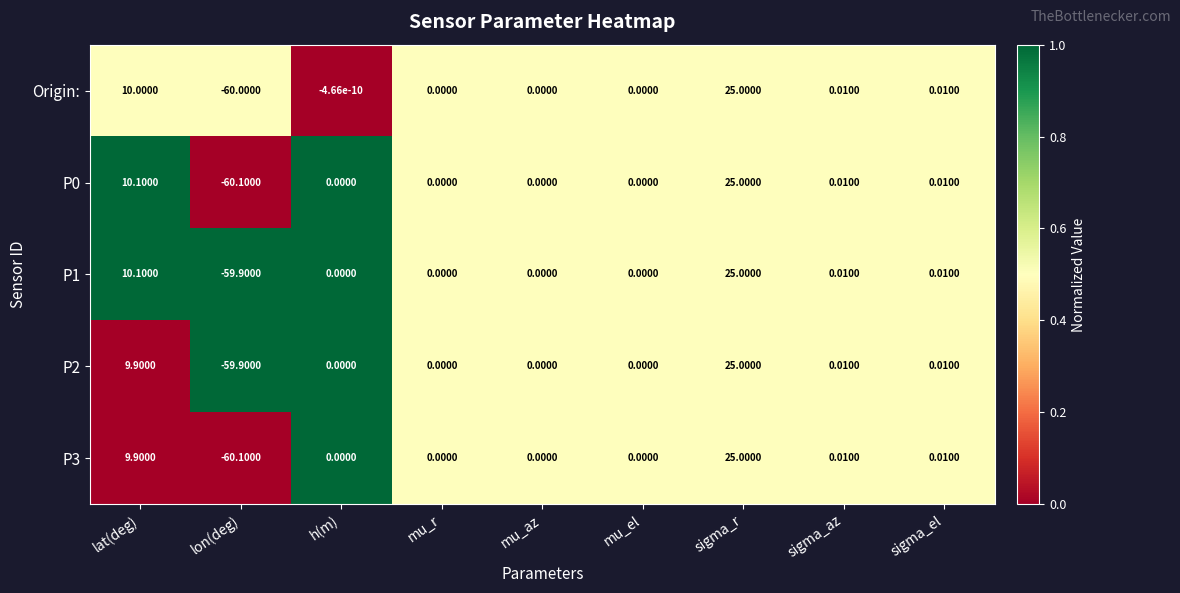

Where is Origin: nearest to the value -17?

h(m)